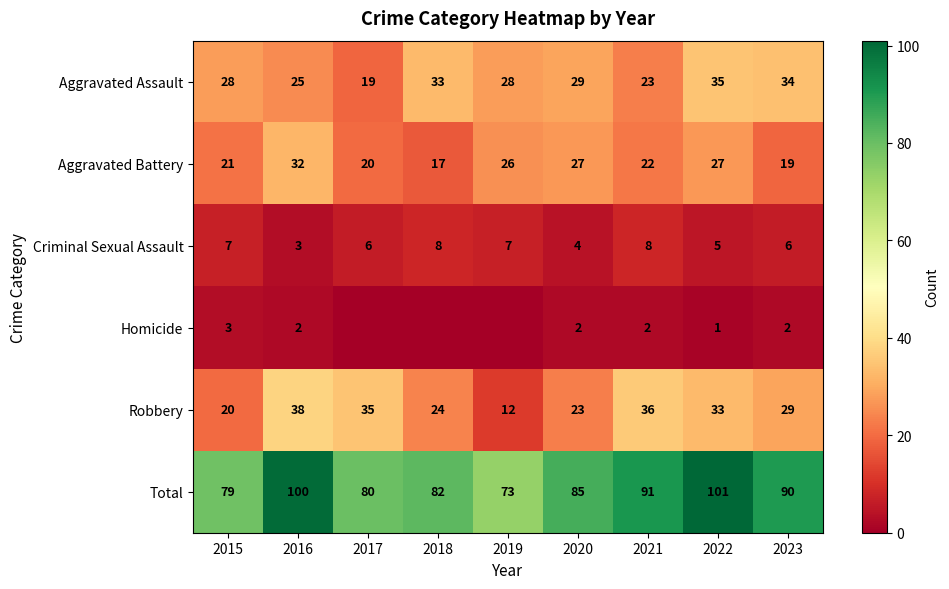

List the labels in order of Robbery value, smallest first.

2019, 2015, 2020, 2018, 2023, 2022, 2017, 2021, 2016